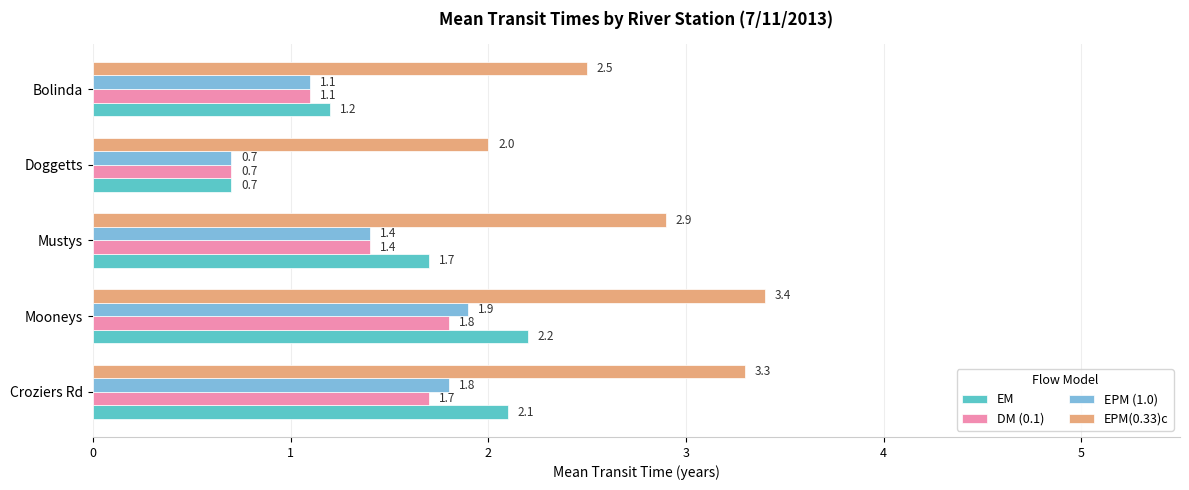

At which label is EPM(0.33)c closest to 2?

Doggetts